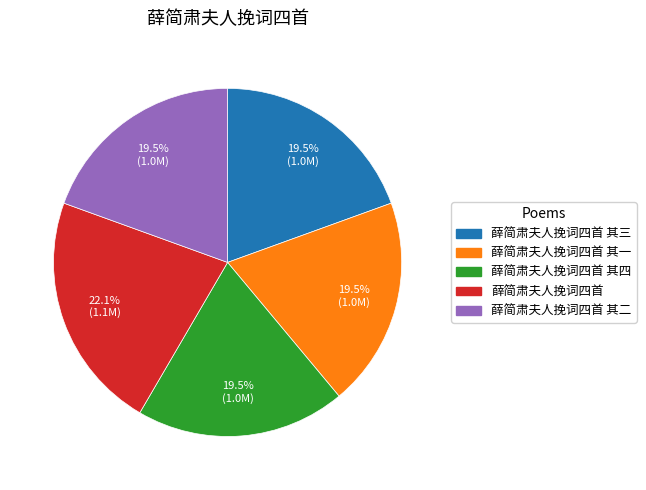

To the nearest percent, what is the difference between the largest and smallest slice percentages?

3%